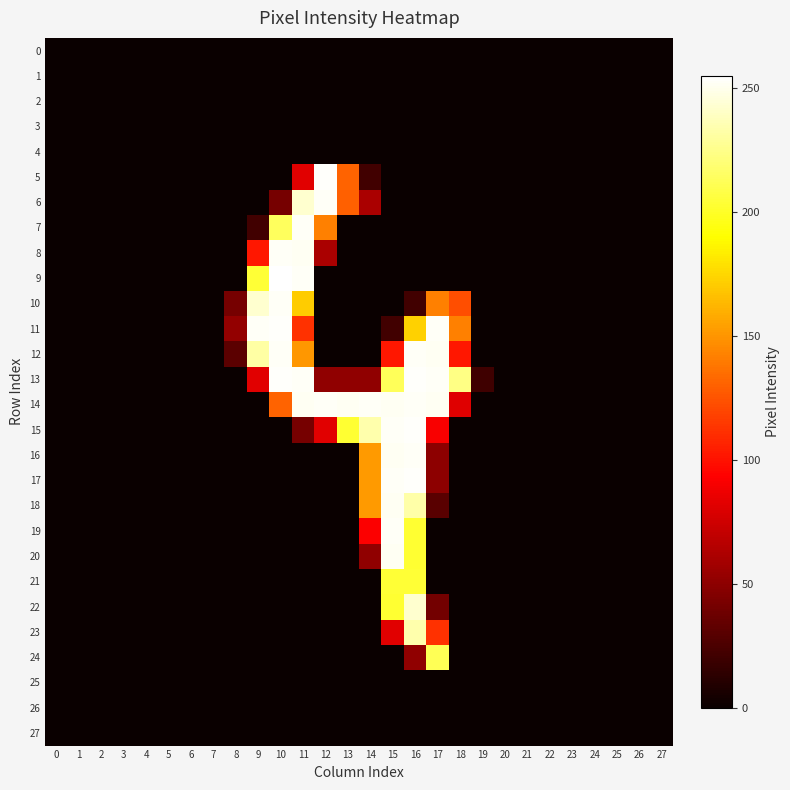

List the series in order of their peak value, lowest first.

0, 1, 2, 3, 4, 25, 26, 27, 21, 24, 23, 22, 18, 20, 6, 7, 8, 10, 12, 14, 16, 19, 5, 11, 13, 15, 17, 9